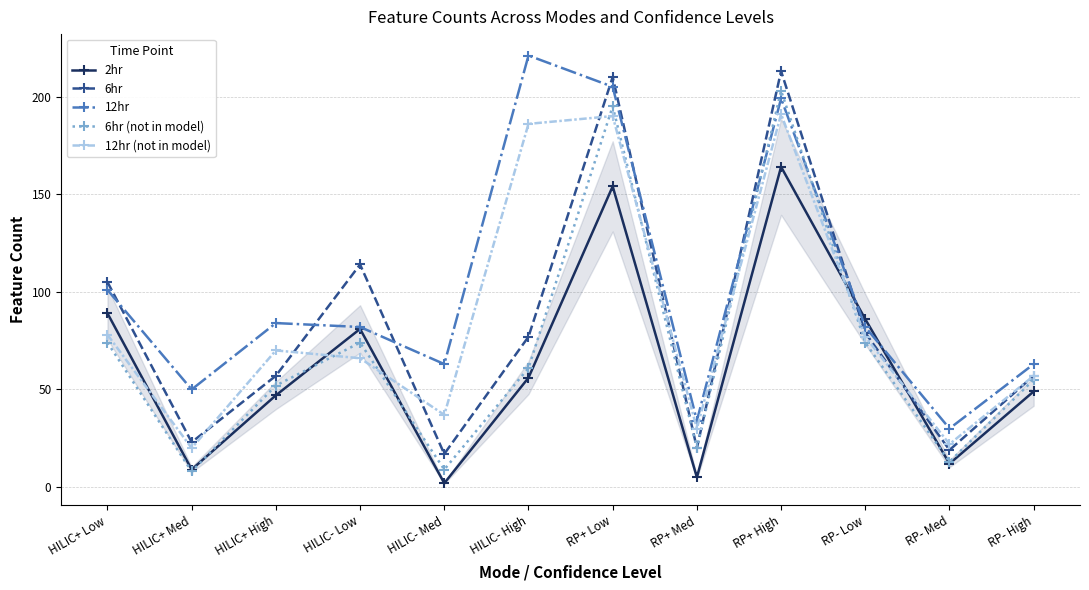

True or false: 12hr (not in model) has a value of 21 at HILIC+ High.

False